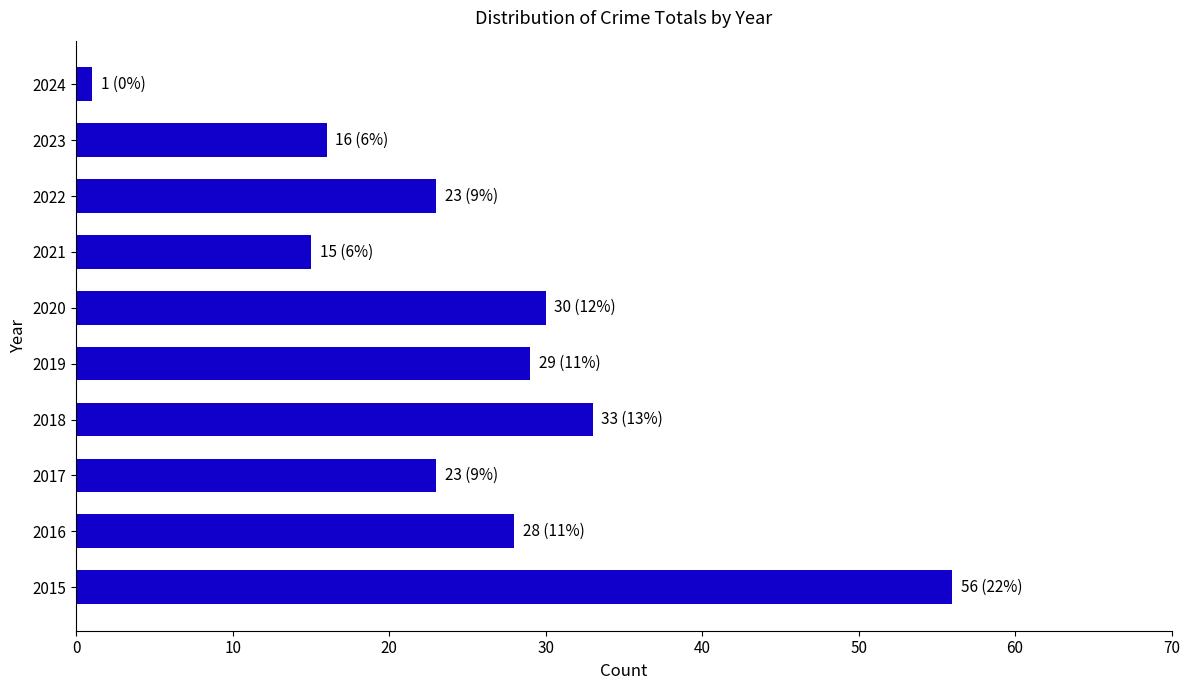

What is the smallest value displayed?

1